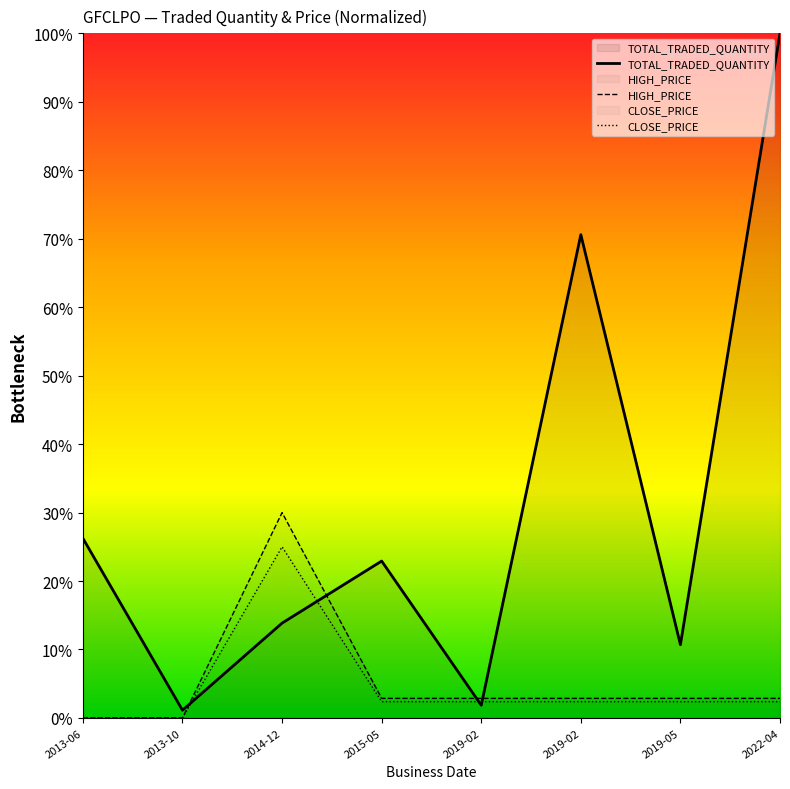

Between 2019-02 and 2019-05, which is larger?

2019-05